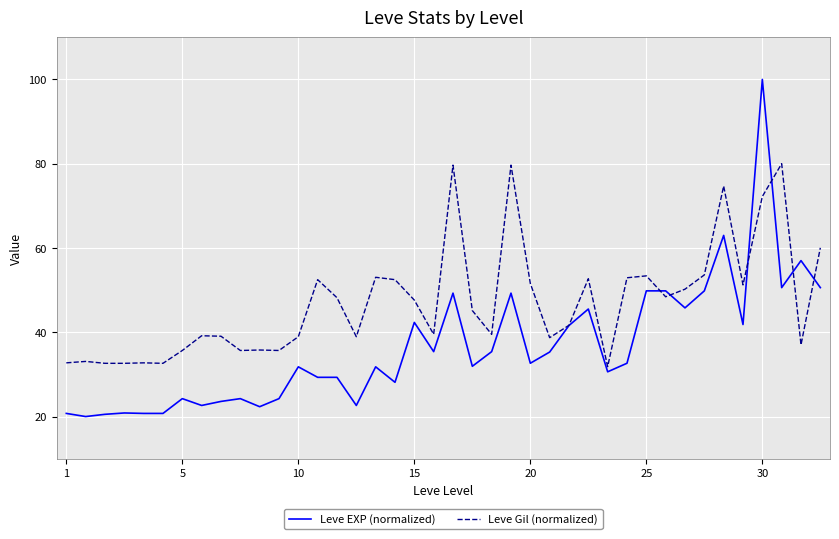

What is the sum of all Leve Gil (normalized) values?

1883.0